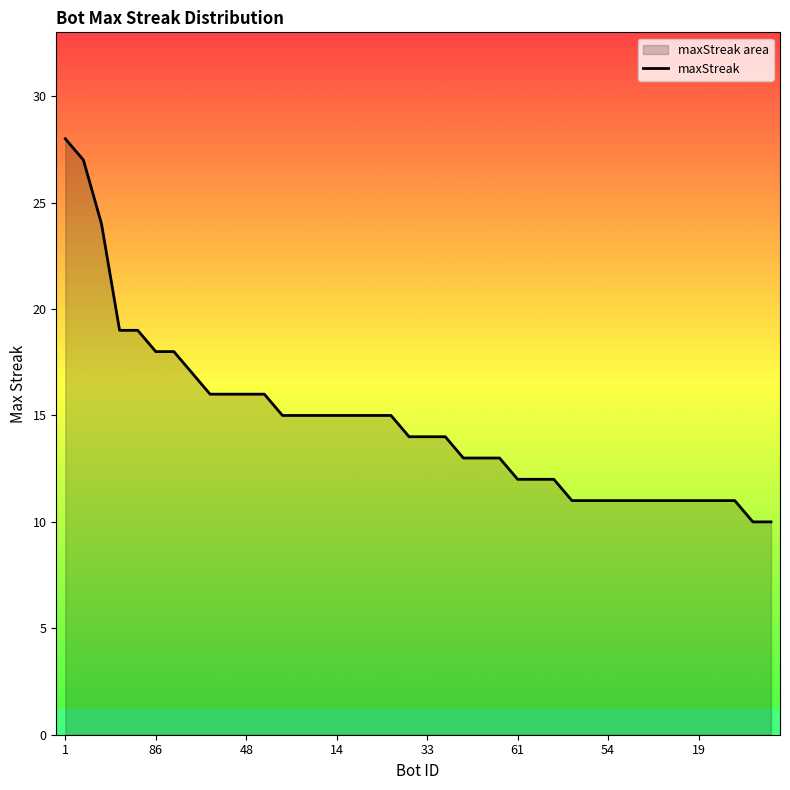

True or false: there are more than 0 points higher than both neighbors.

False